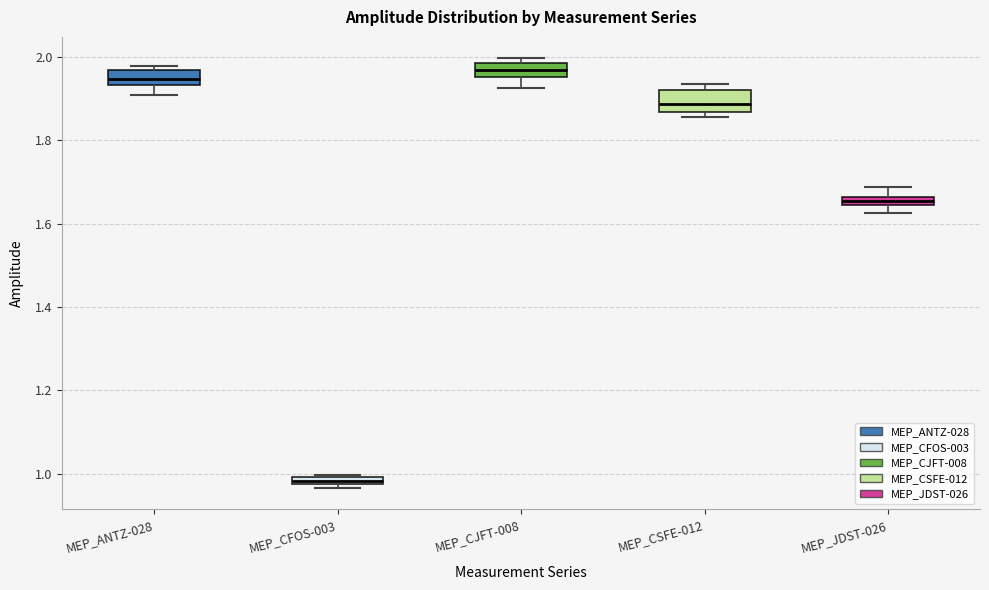

Where does the lower whisker of the box for MEP_ANTZ-028 end on the y-axis? The values are not printed on the chart, so give them approximately, as read against the axis.

1.90